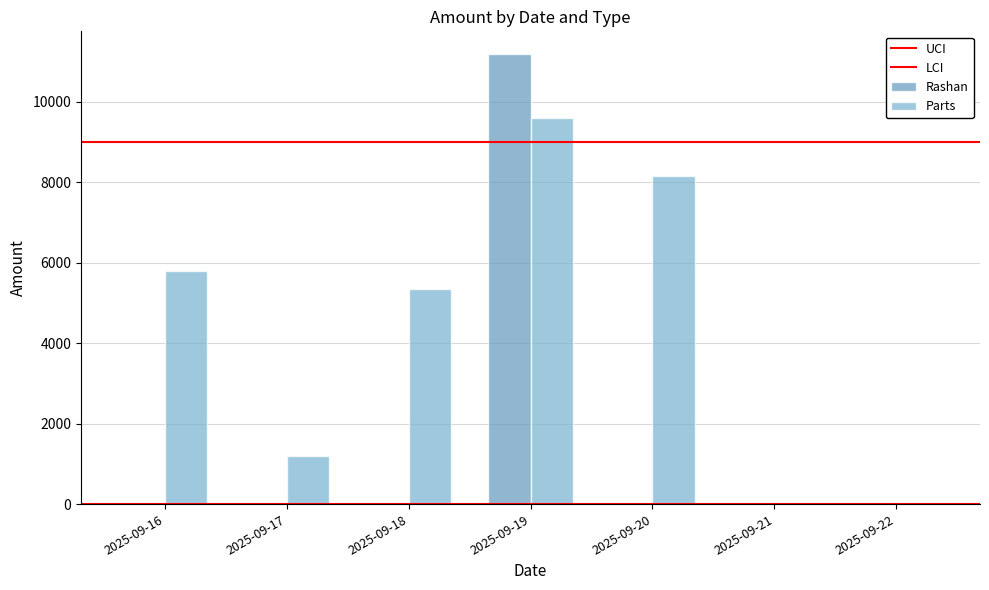

Is the value of Rashan at 2025-09-21 greater than the value of Parts at 2025-09-17?

No